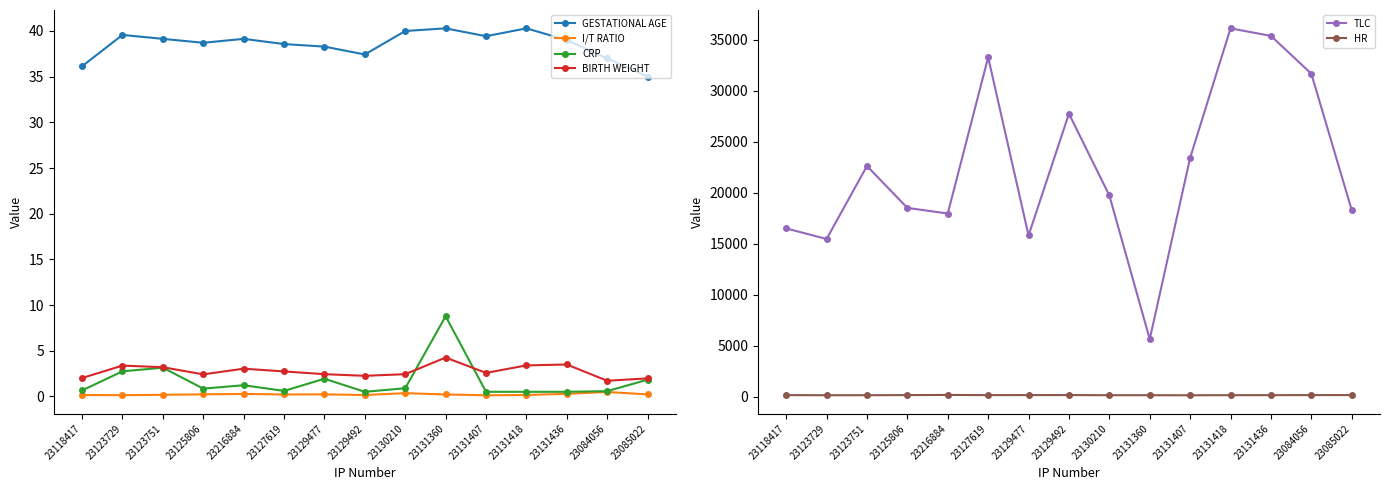

What are all the series names shown in the legend?

GESTATIONAL AGE, I/T RATIO, CRP, BIRTH WEIGHT, TLC, HR